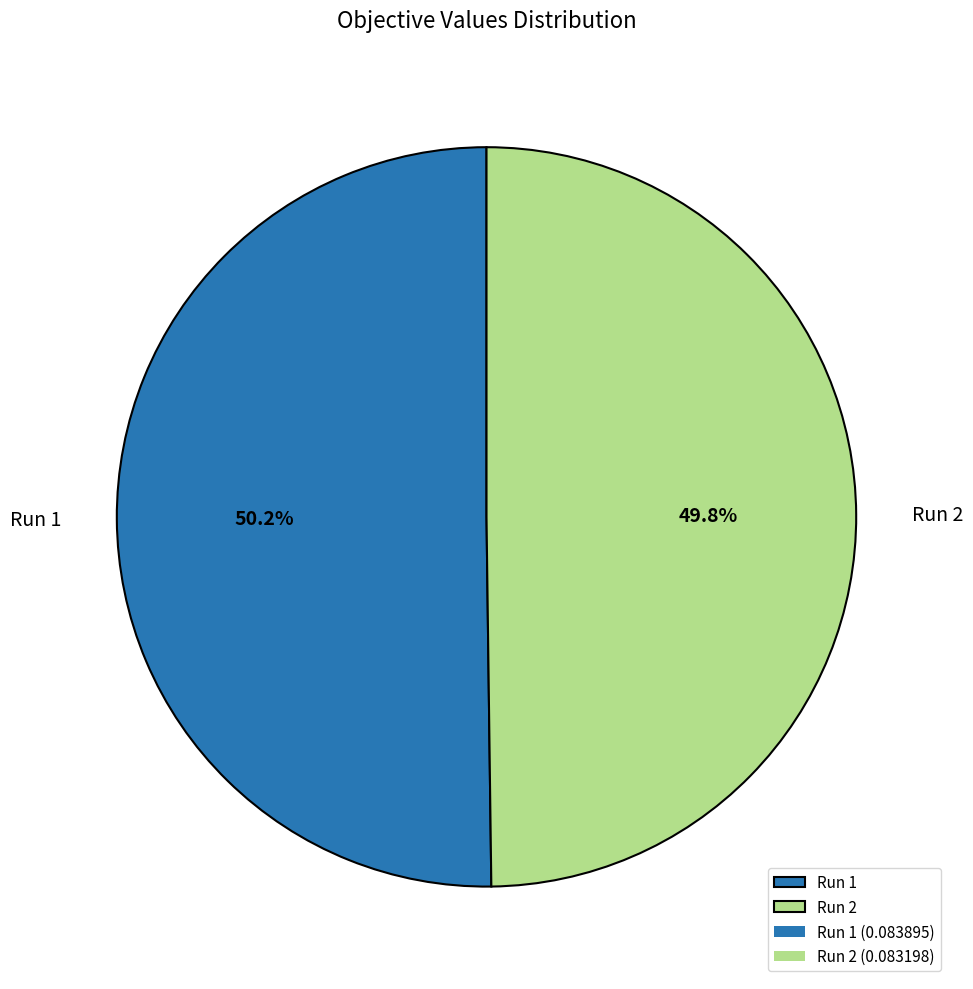

Combined, do Run 1 and Run 2 account for over 50%?

Yes